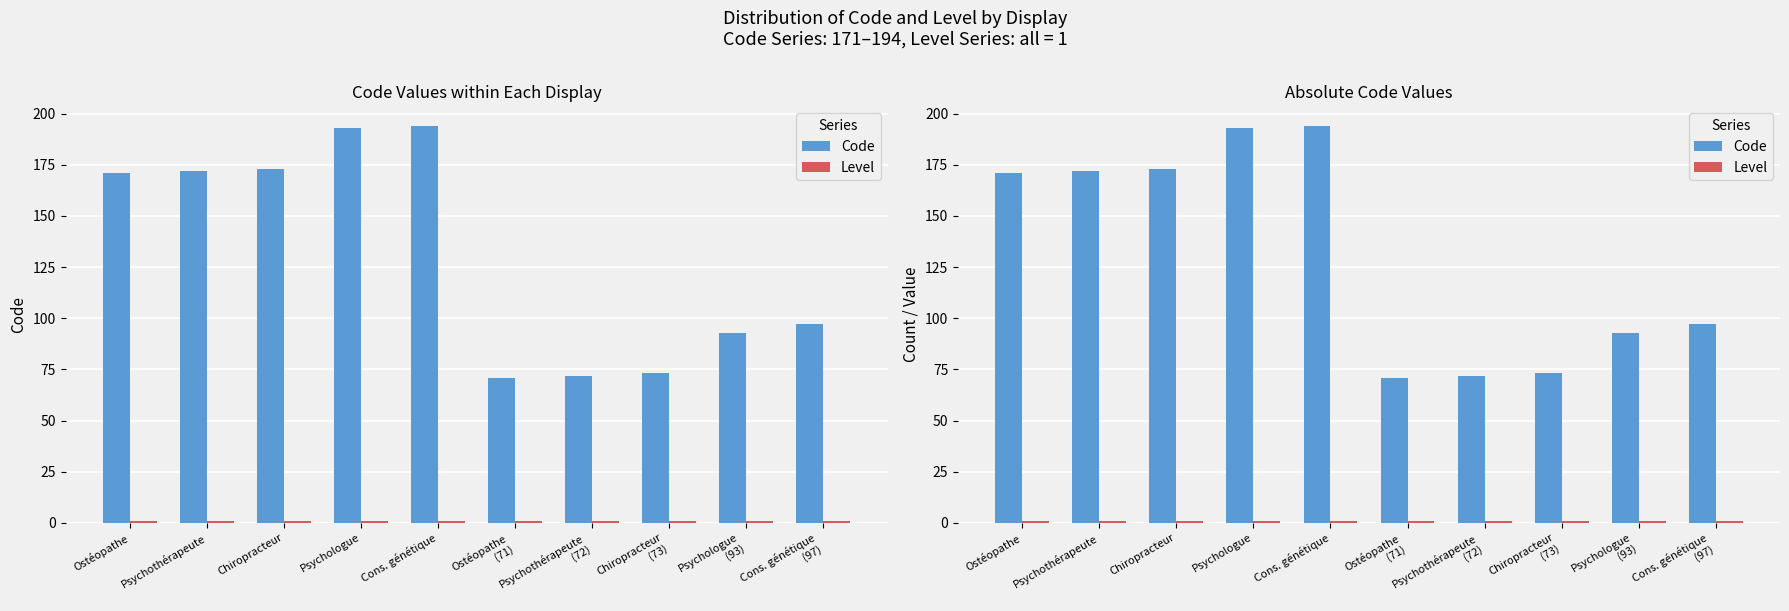

The value of Code at Ostéopathe
(71) is 40. True or false?

False